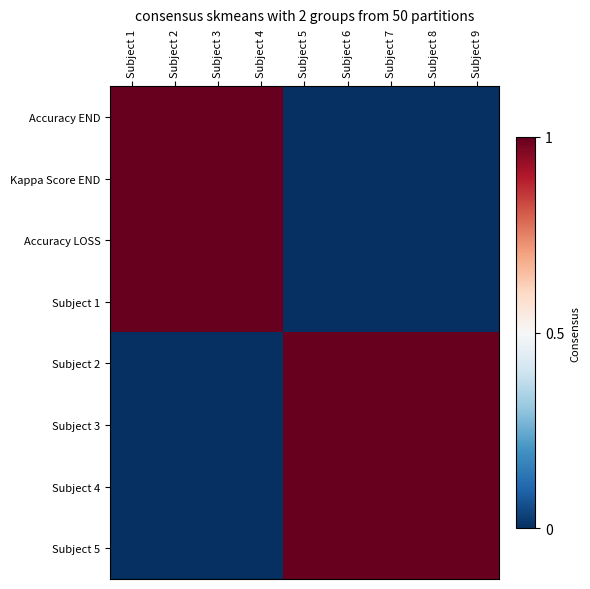

At Subject 7, list the series in order from largest to smallest.

Subject 2, Subject 3, Subject 4, Subject 5, Accuracy END, Kappa Score END, Accuracy LOSS, Subject 1